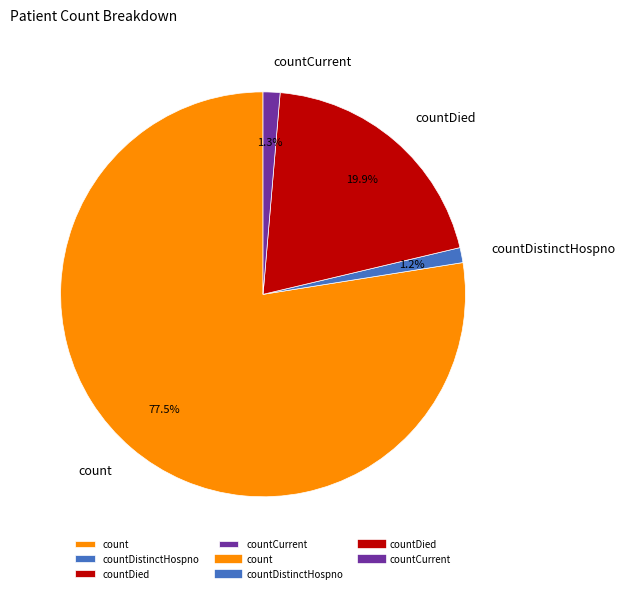

To the nearest percent, what percentage of the pie is countDistinctHospno?

1%